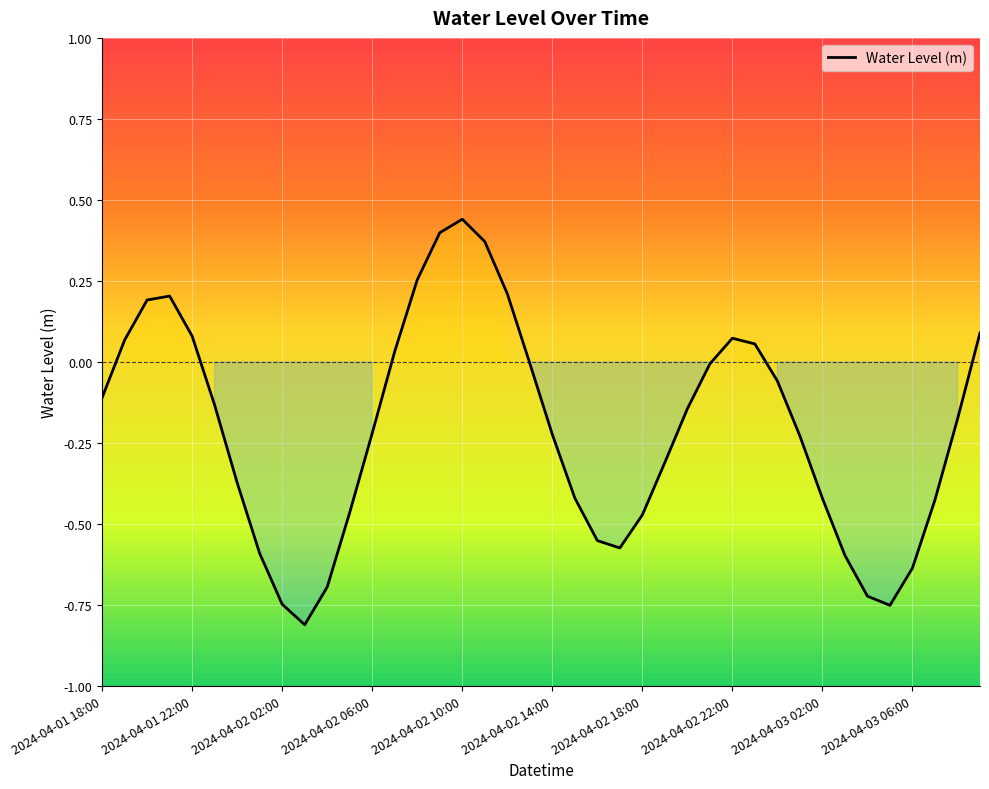

What is the difference between the maximum and minimum values?

1.3